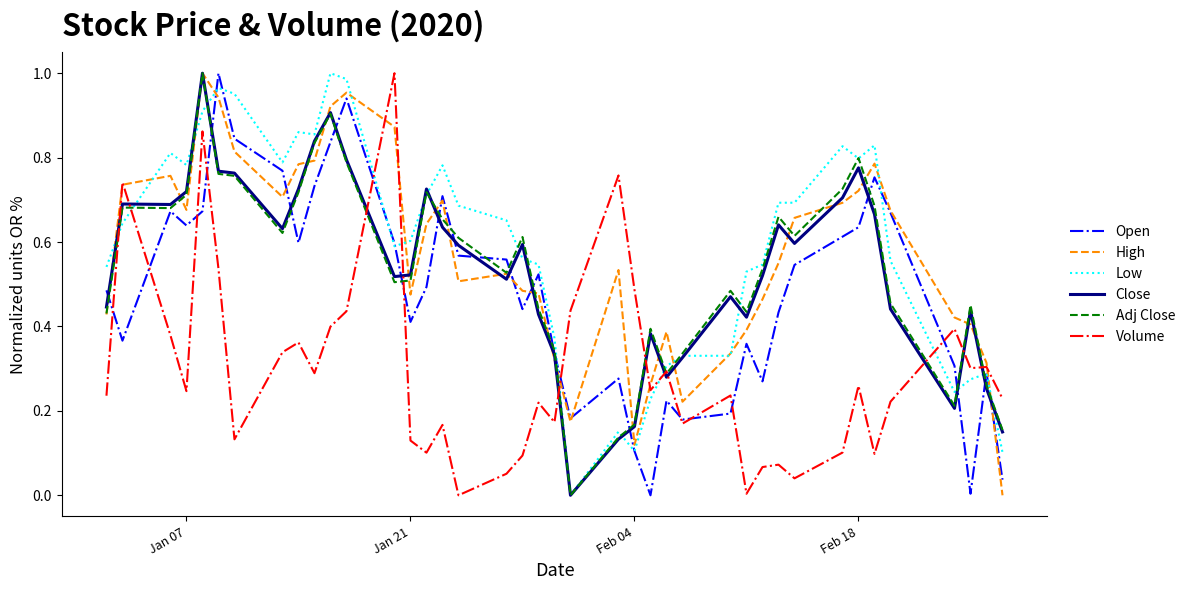

Which series ends up on top after the final intersection of Volume and Close?

Volume